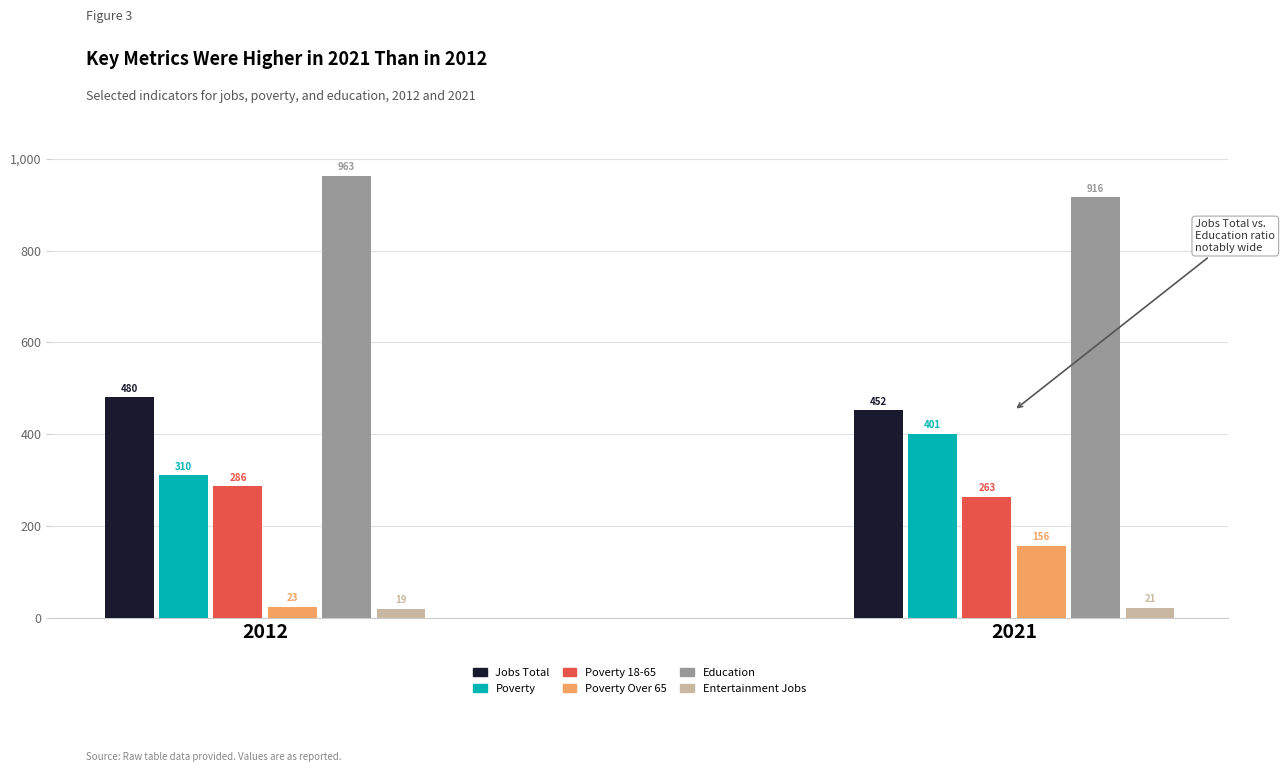

At which category does the chart reach its minimum across all series?

2012